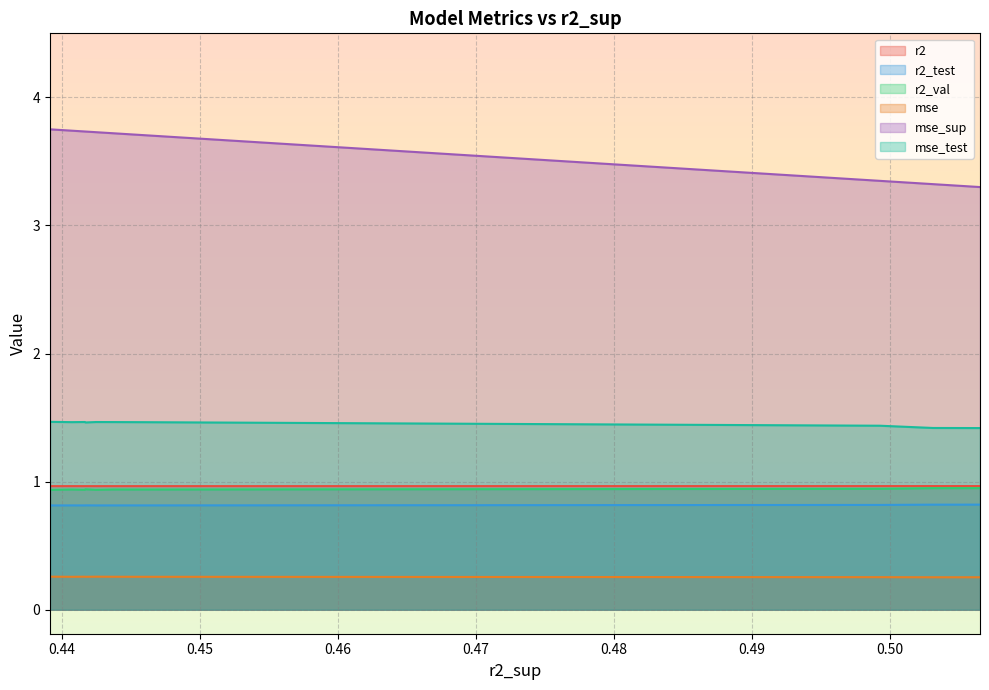

Which series has the largest total across all categories?

mse_sup